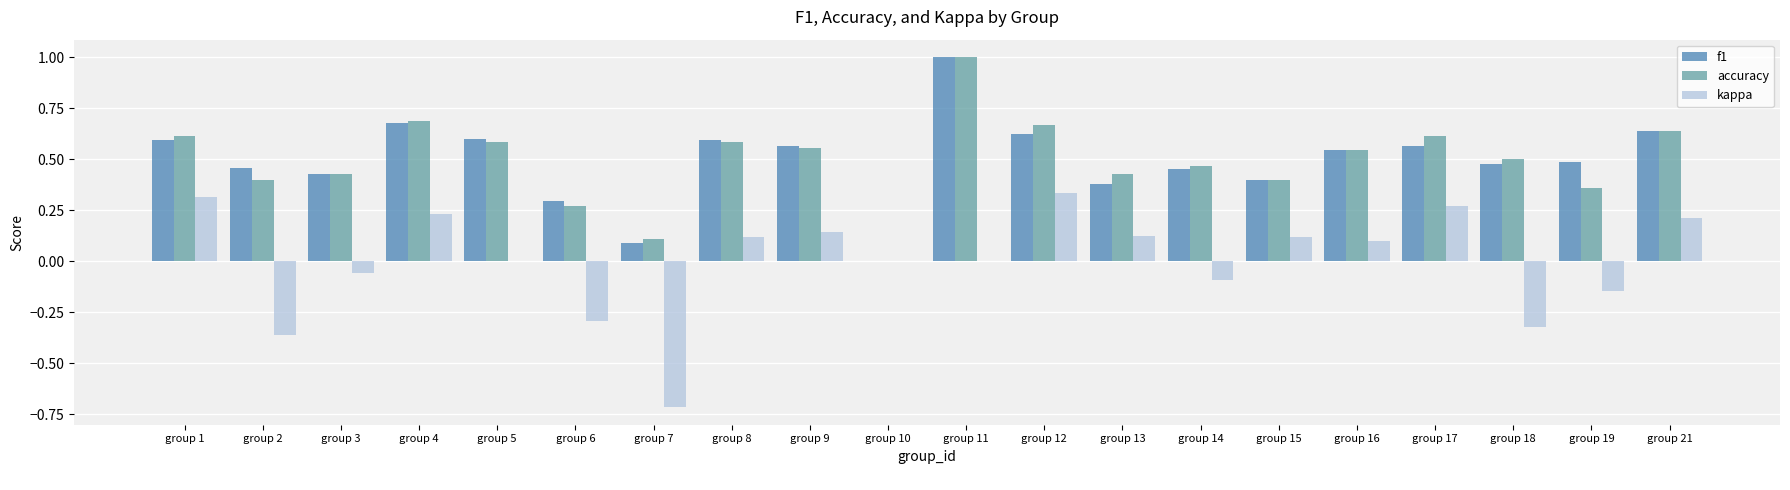

Which series has the widest spread of values?

kappa